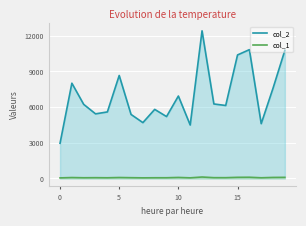

True or false: col_2 and col_1 intersect in this chart.

False